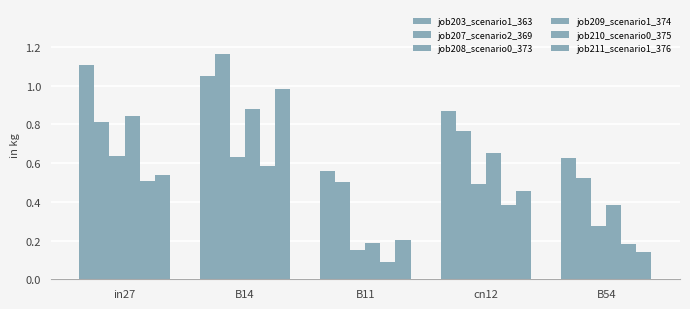

Are the bars horizontal?

No